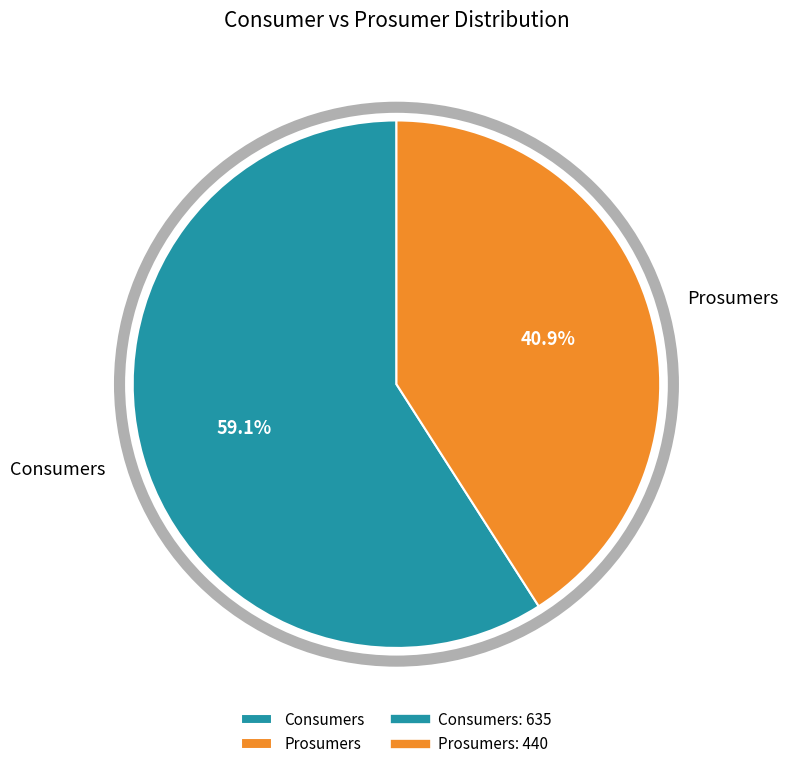

What is the ratio of the value at Consumers to the value at Prosumers?

1.4